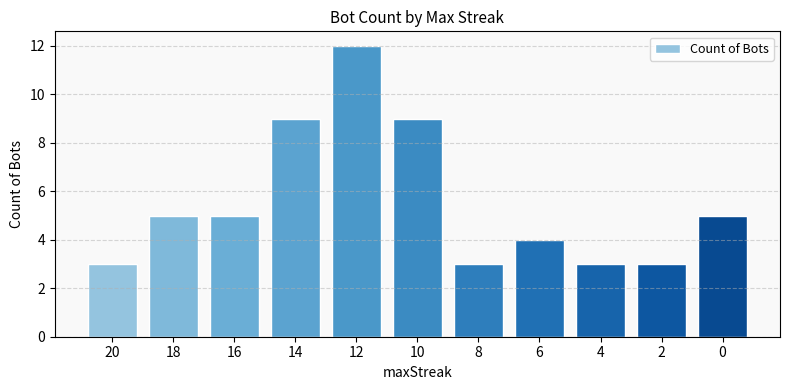

What is the sum of the values at 18 and 10?

14